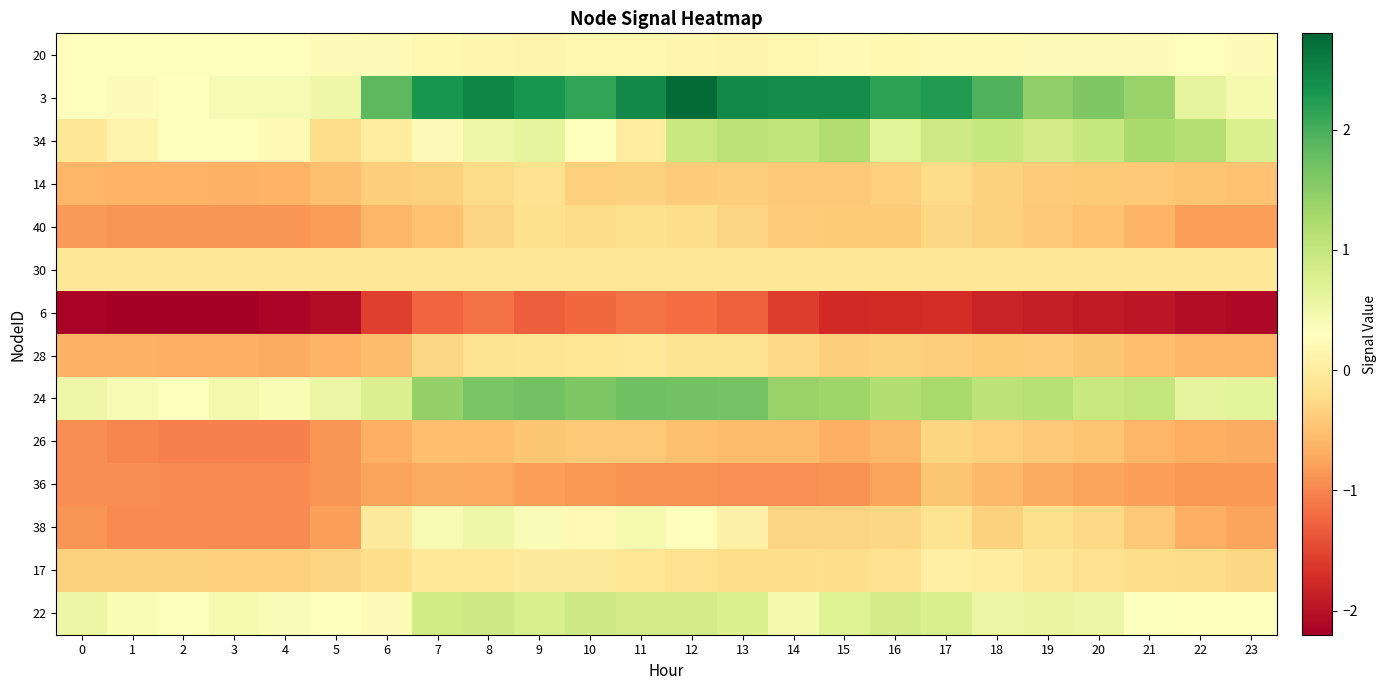

At which category is the sum across all series the highest?

12